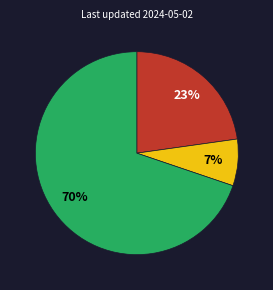

To the nearest percent, what is the average slice percentage?

33%